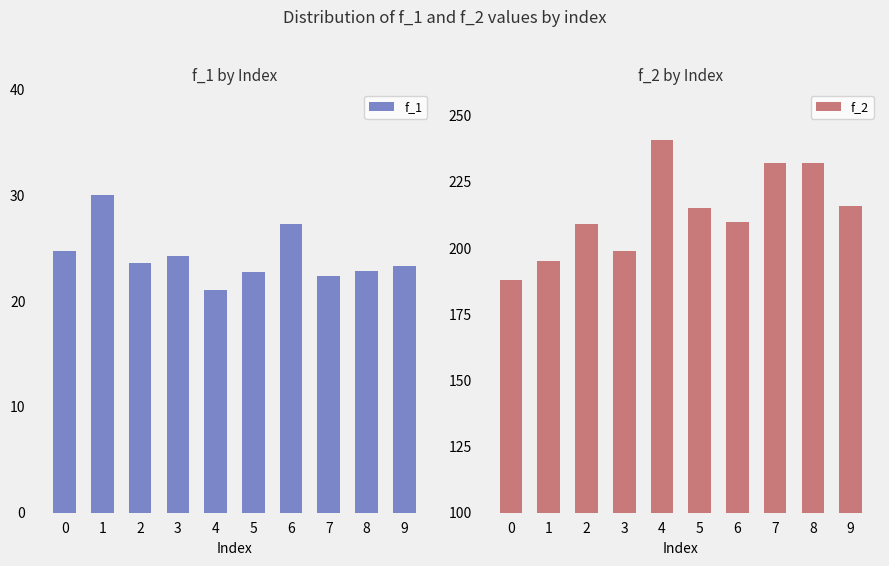

List the series in order of their overall mean, highest first.

f_2, f_1